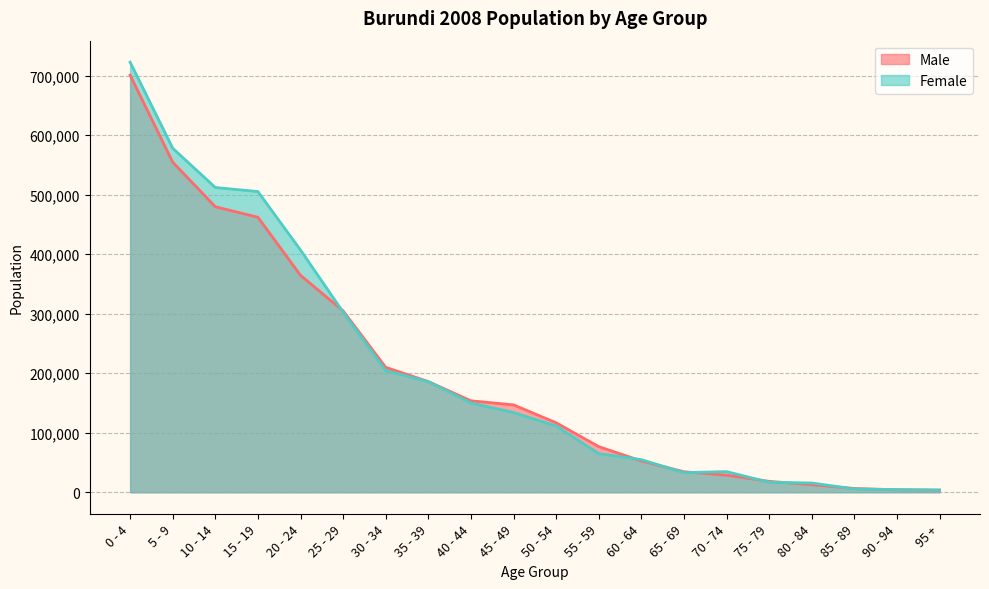

True or false: Male has a value of 78692 at 60 - 64.

False